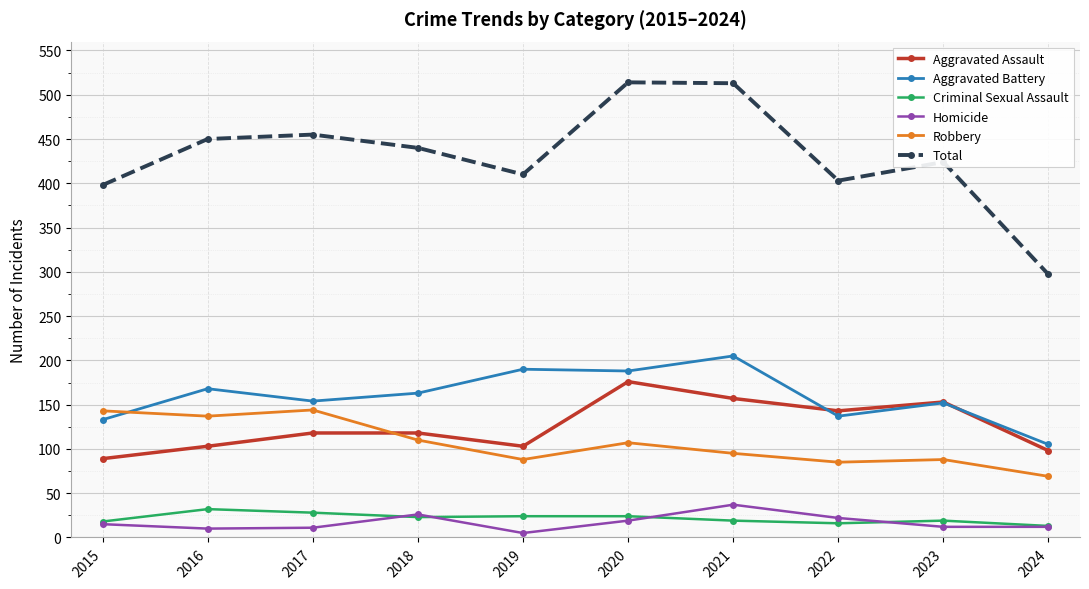

Where is the first local minimum for Aggravated Assault?

2019